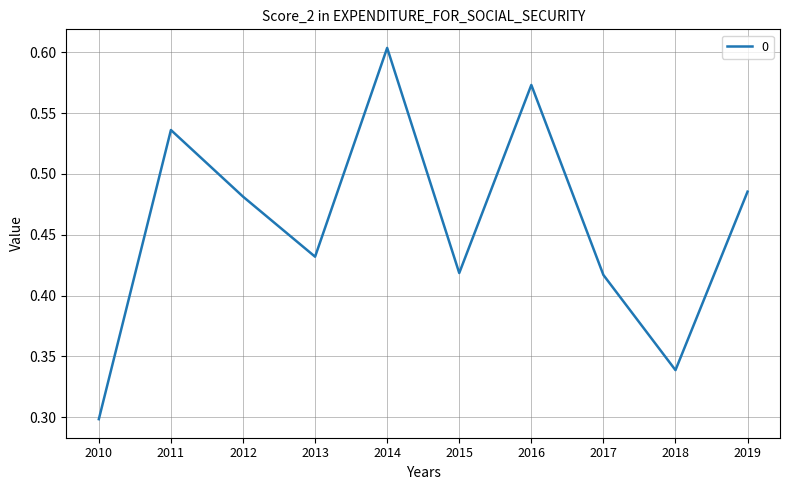

Where is the data nearest to the value 0?

2010